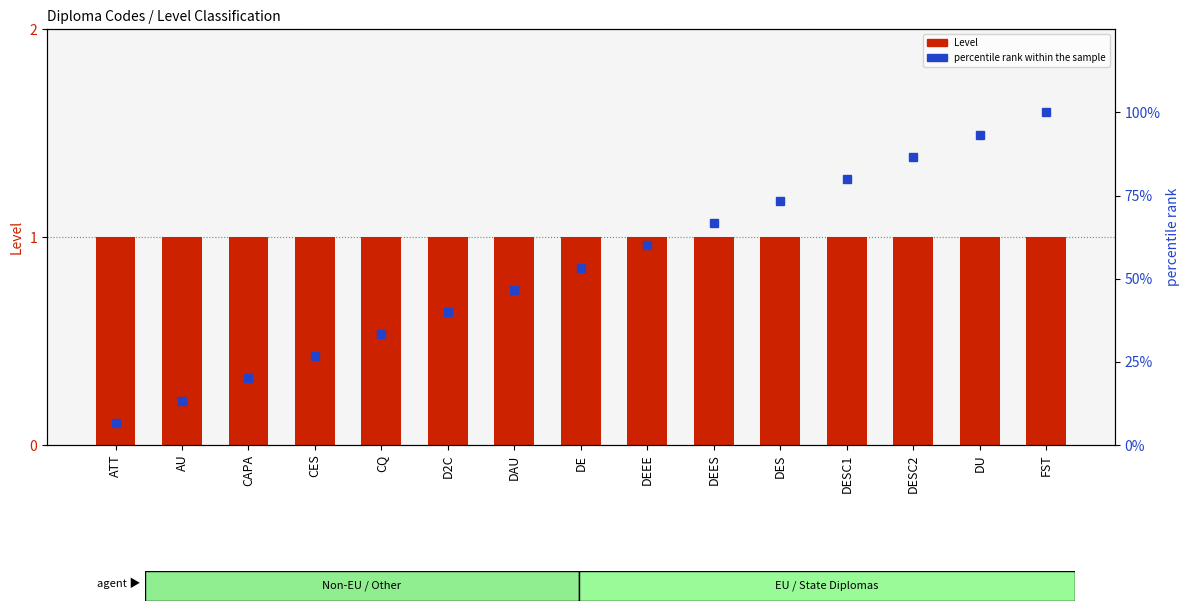

Is it true that Level equals 1.0 at CES?

True